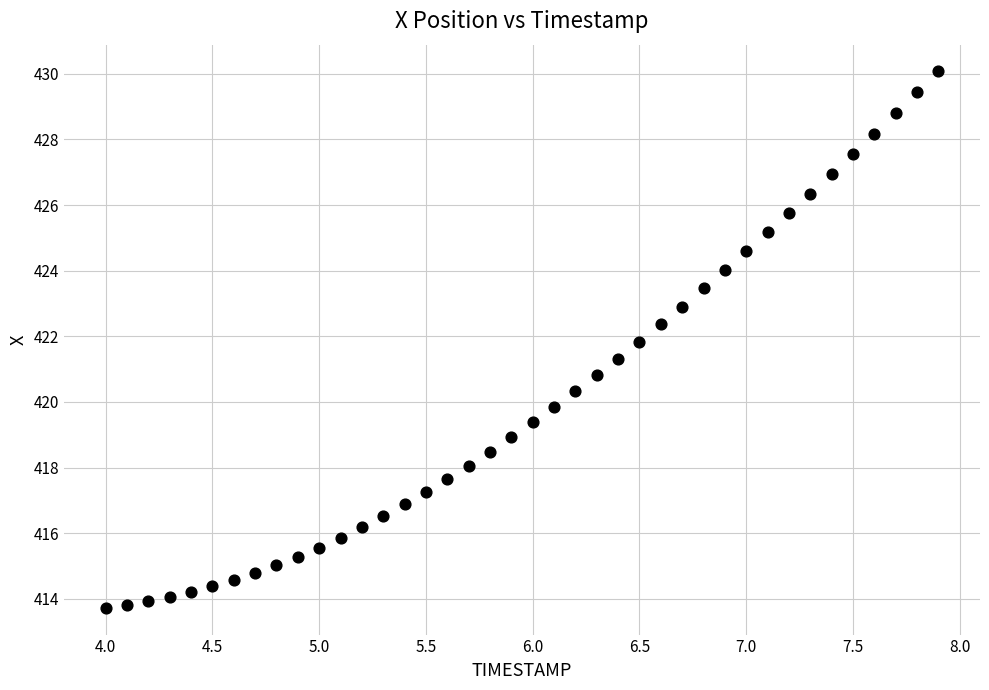

What is the range of X values (max minus min)?

3.9